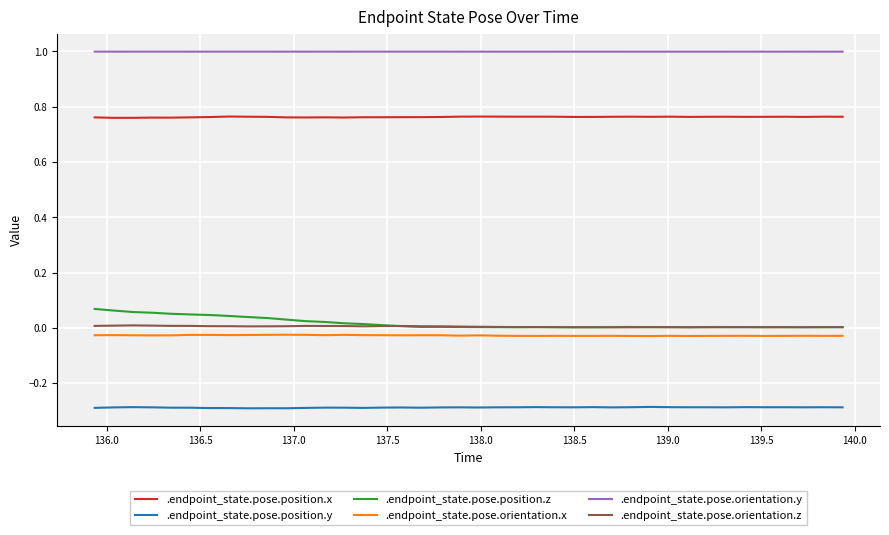

What is the sum of all .endpoint_state.pose.position.y values?

-11.5